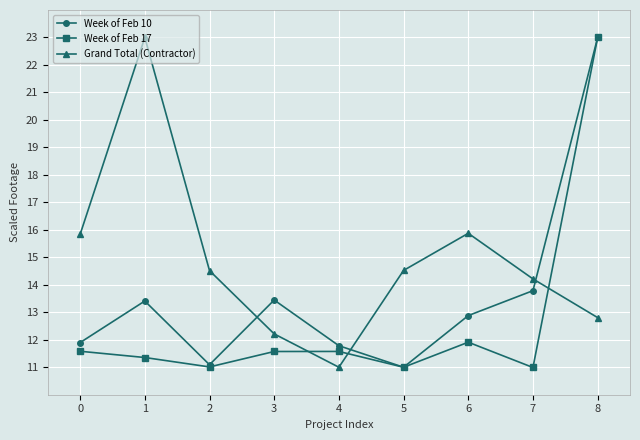

What is the maximum value for Week of Feb 10?

23.0